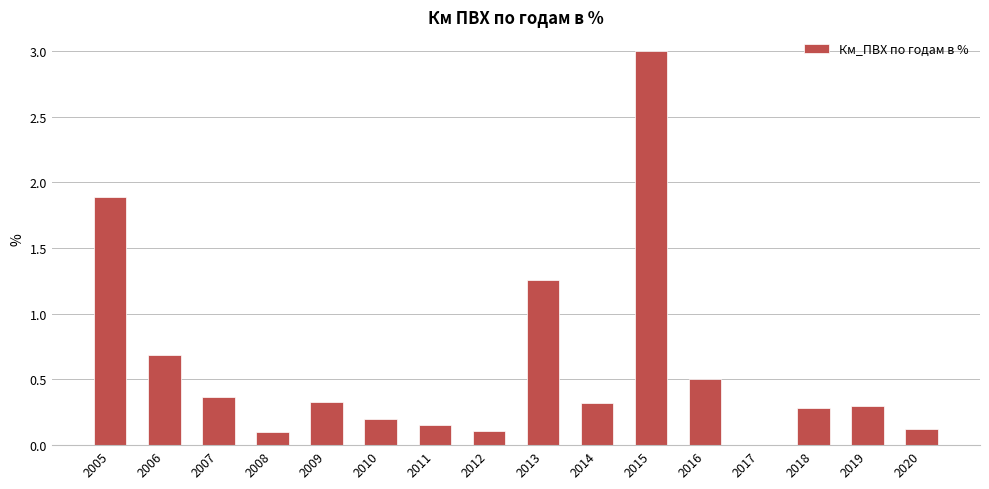

What is the greatest value displayed?

3.0